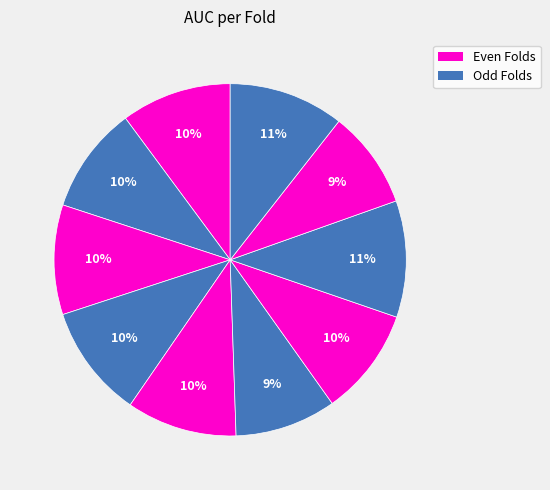

How many segments does this pie chart have?

10